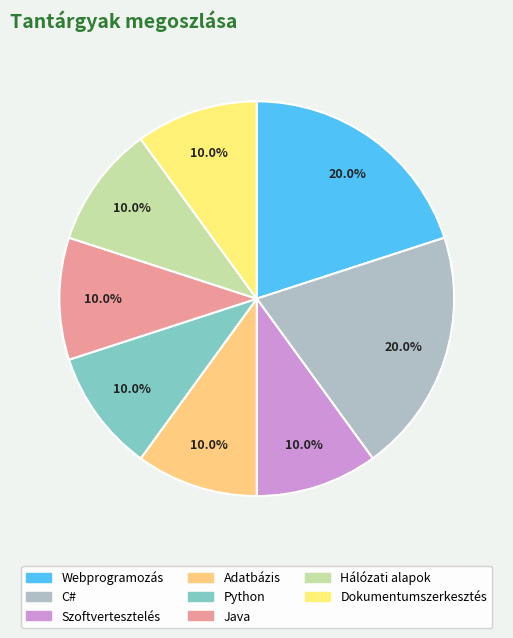

Which category has the biggest portion of the pie?

Webprogramozás